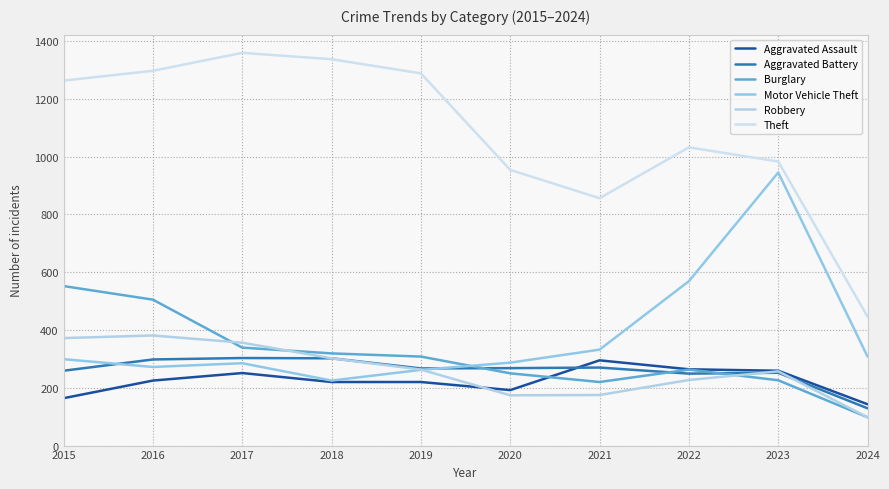

How many lines are shown in the chart?

6